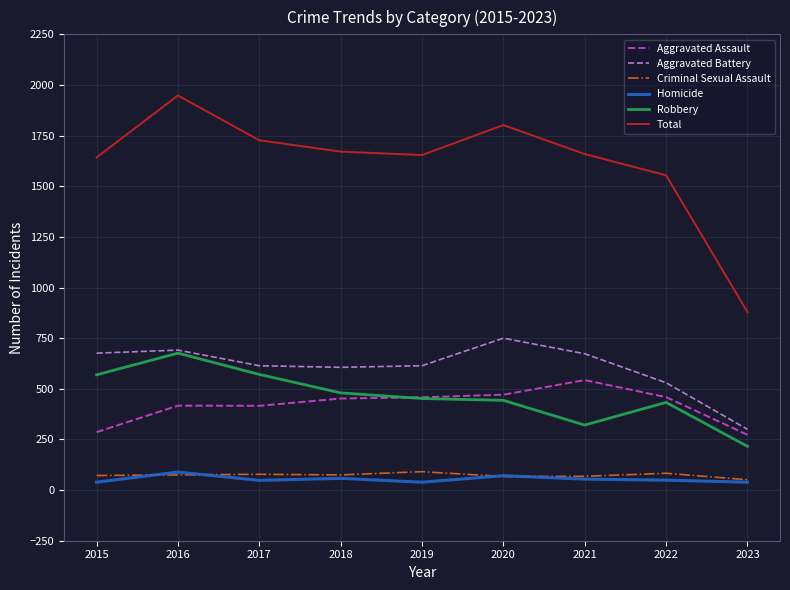

Is the value of Aggravated Battery at 2022 greater than the value of Criminal Sexual Assault at 2022?

Yes